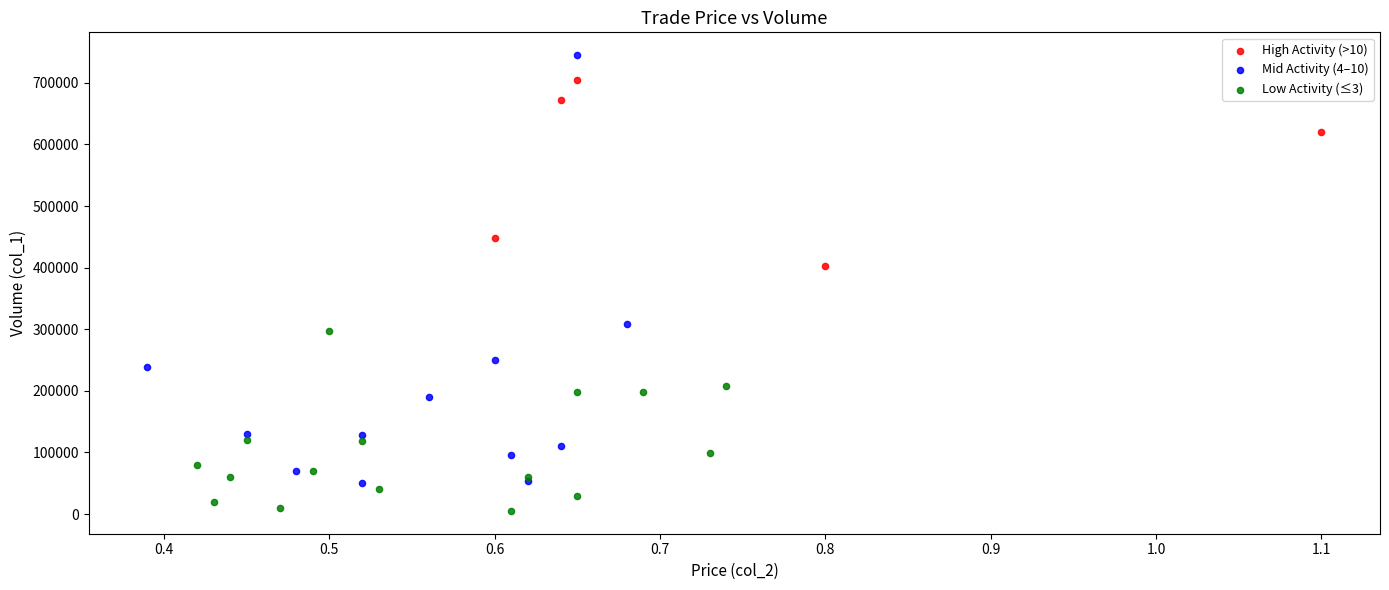

Which series has the widest spread of Y values?

Mid Activity (4–10)